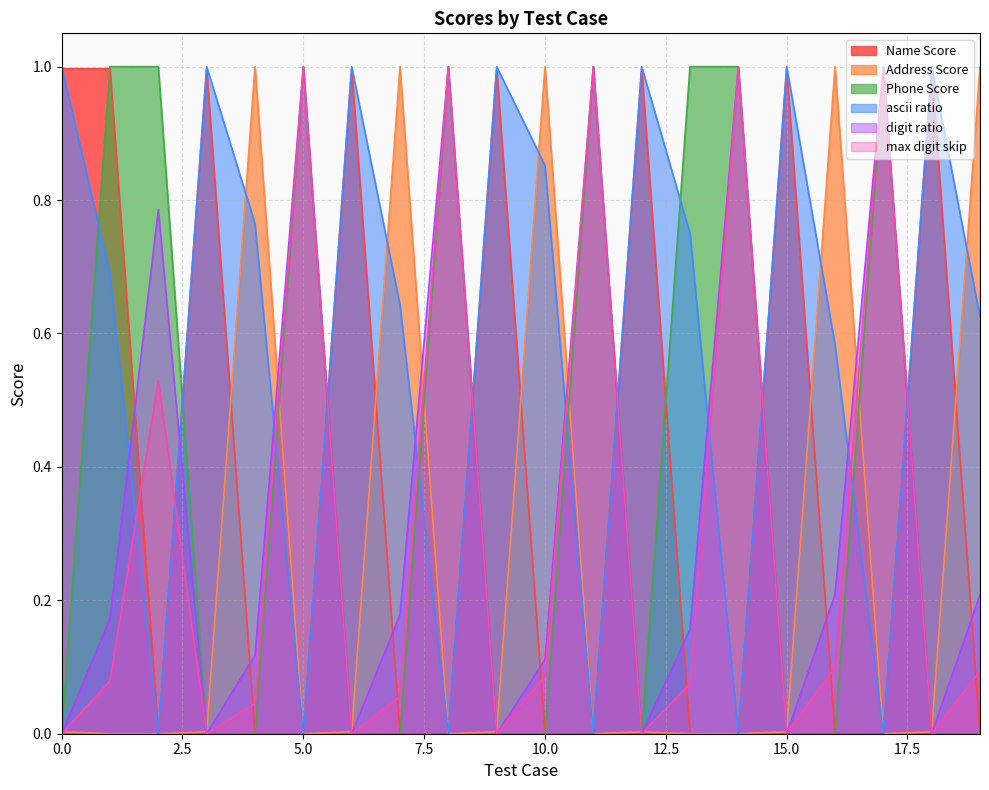

True or false: ascii ratio and max digit skip cross at least once.

True